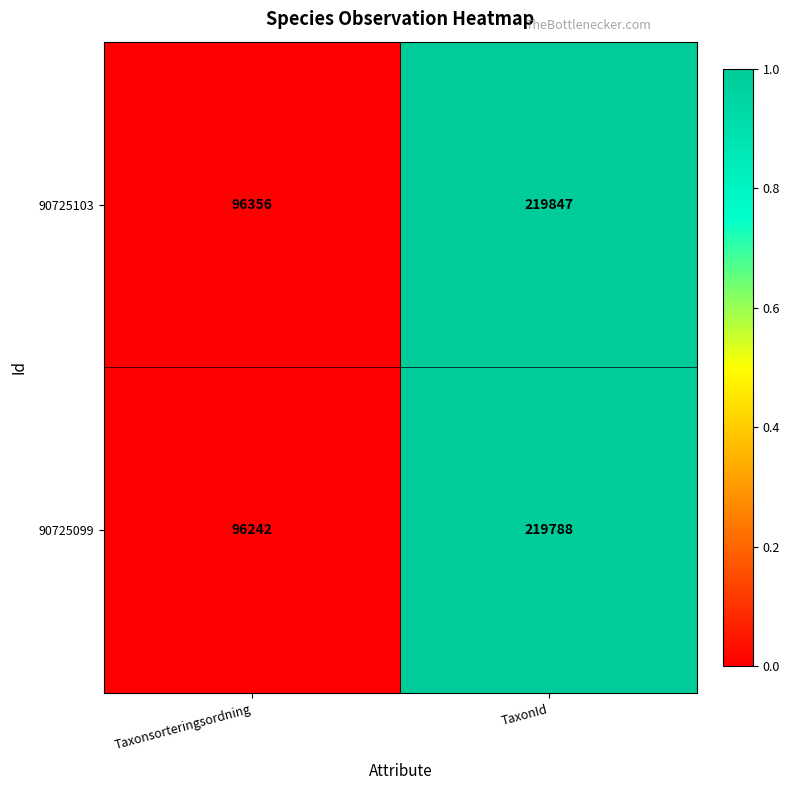

List the series in order of their overall mean, highest first.

90725103, 90725099